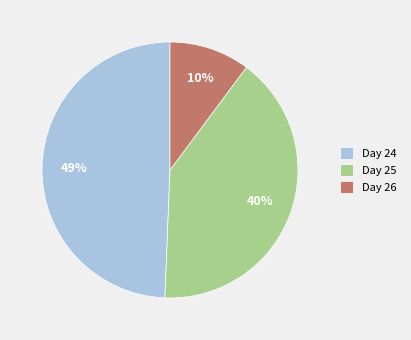

To the nearest percent, what is the combined percentage of Day 25 and Day 24?

90%